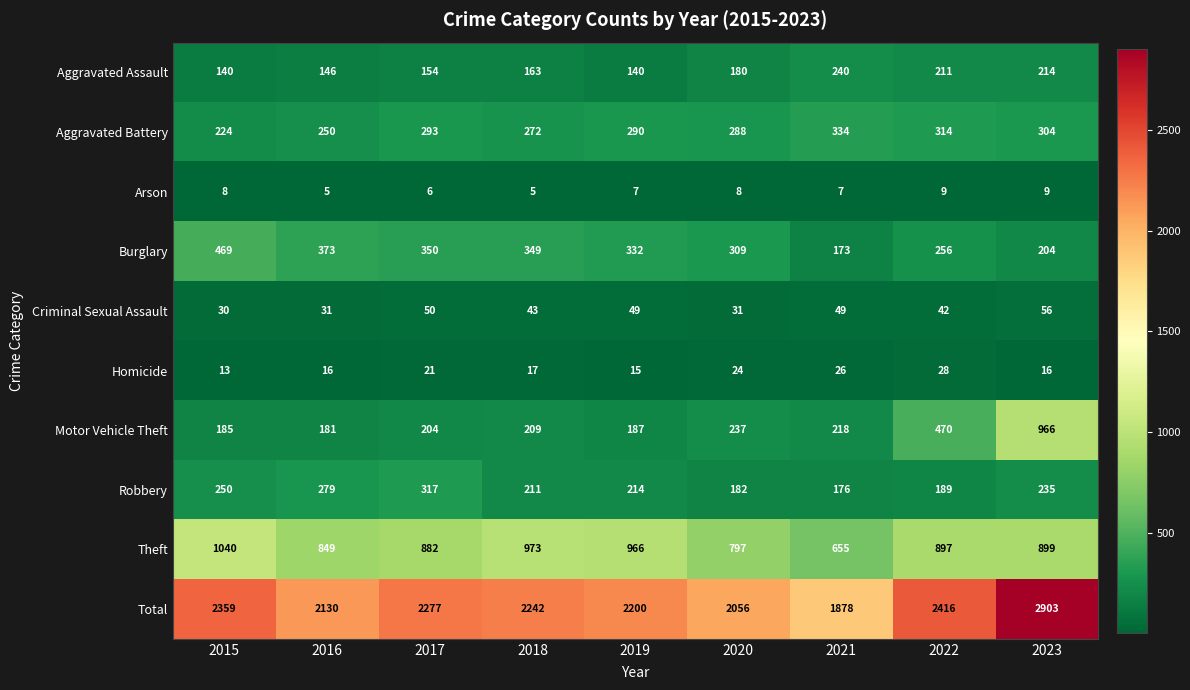

Which series has the largest range (max minus min)?

Total